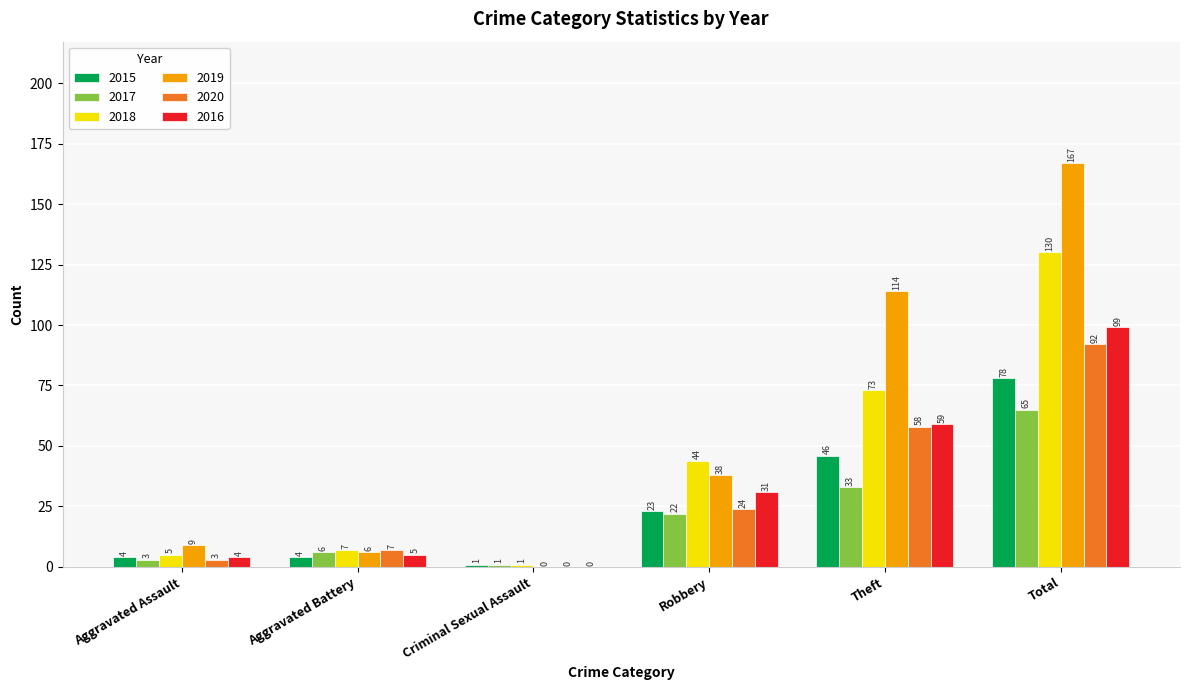

Between Aggravated Battery and Criminal Sexual Assault, which series saw the biggest shift?

2020